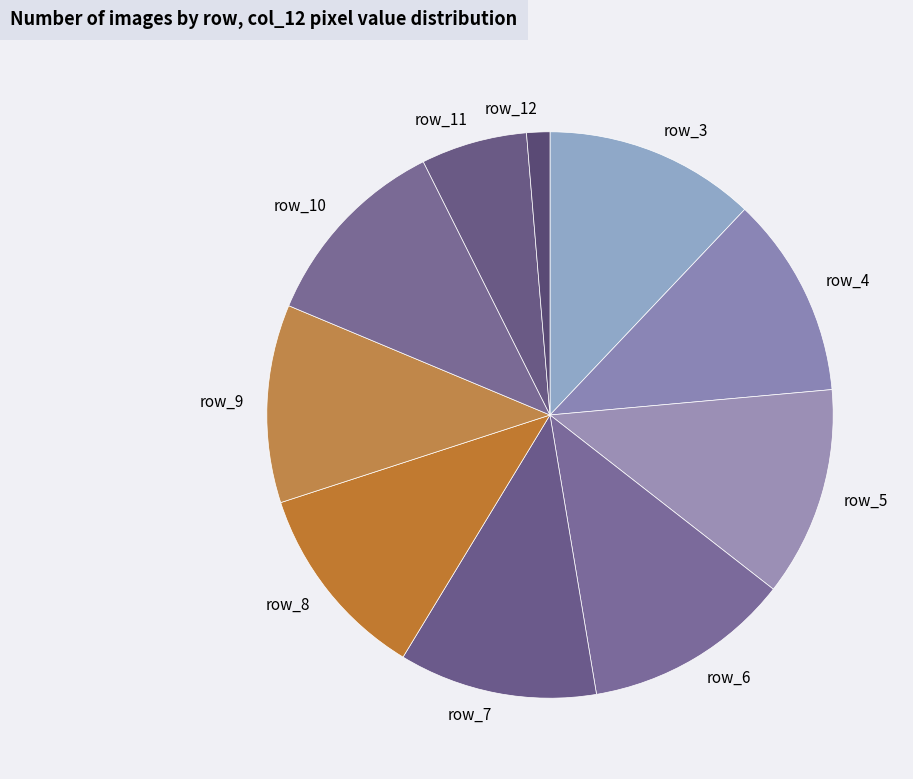

True or false: row_12 accounts for 15% of the total.

False